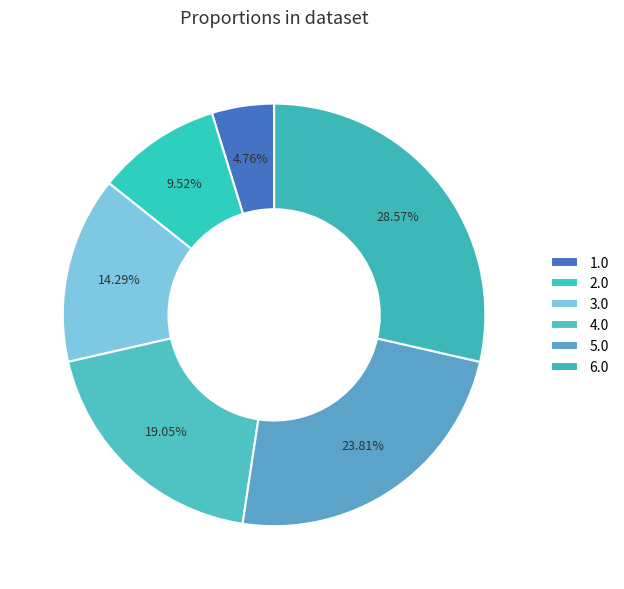

Is it true that 5.0 is 24% of the pie?

True